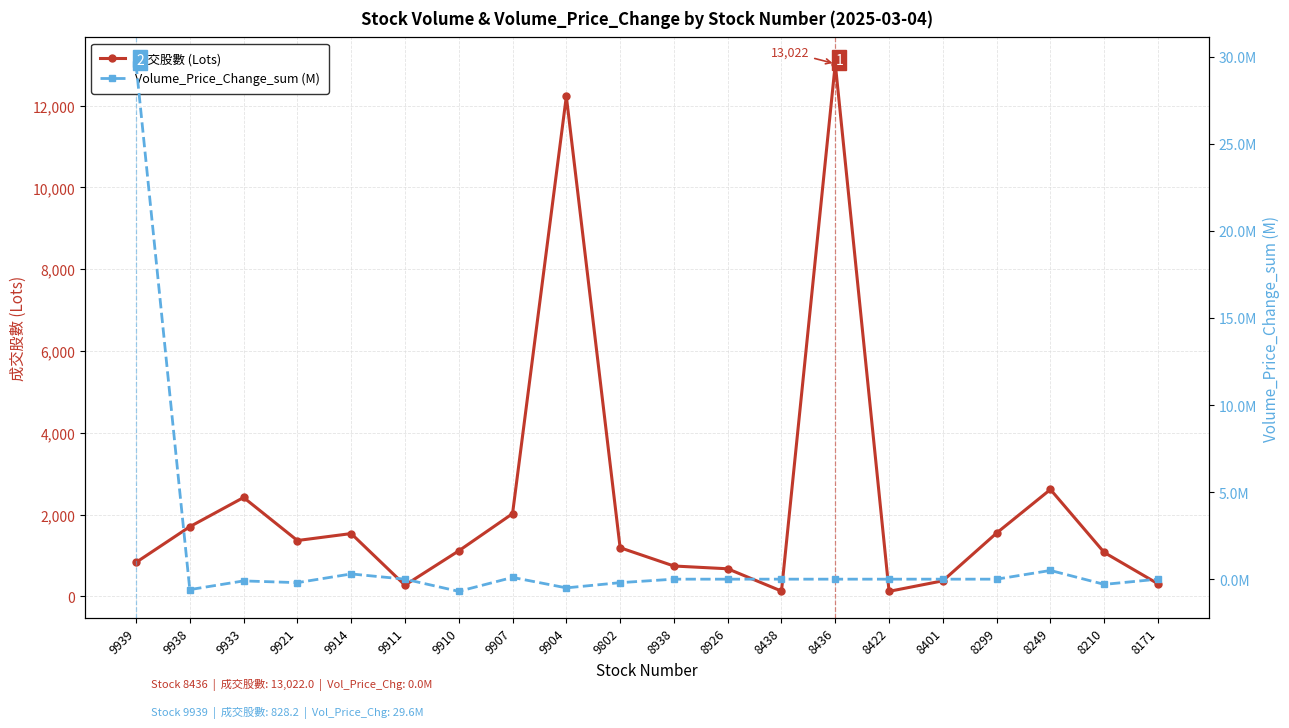

At how many categories does at least one series exceed 10309?

2